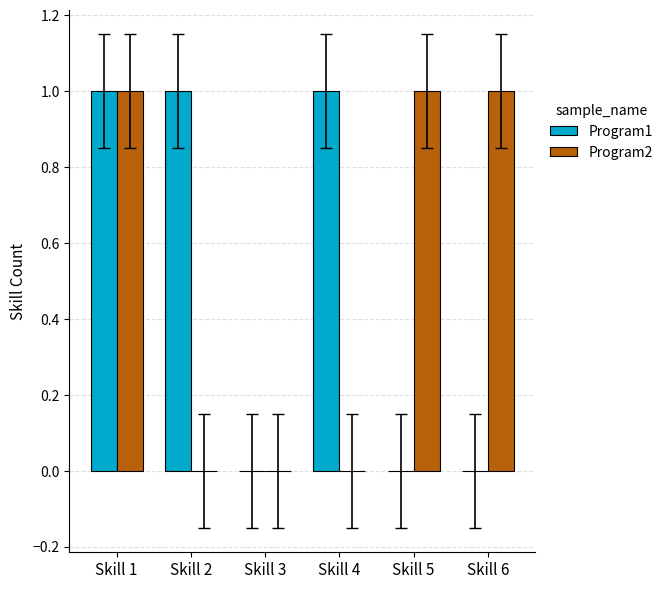

What is the sum of all Program2 values?

3